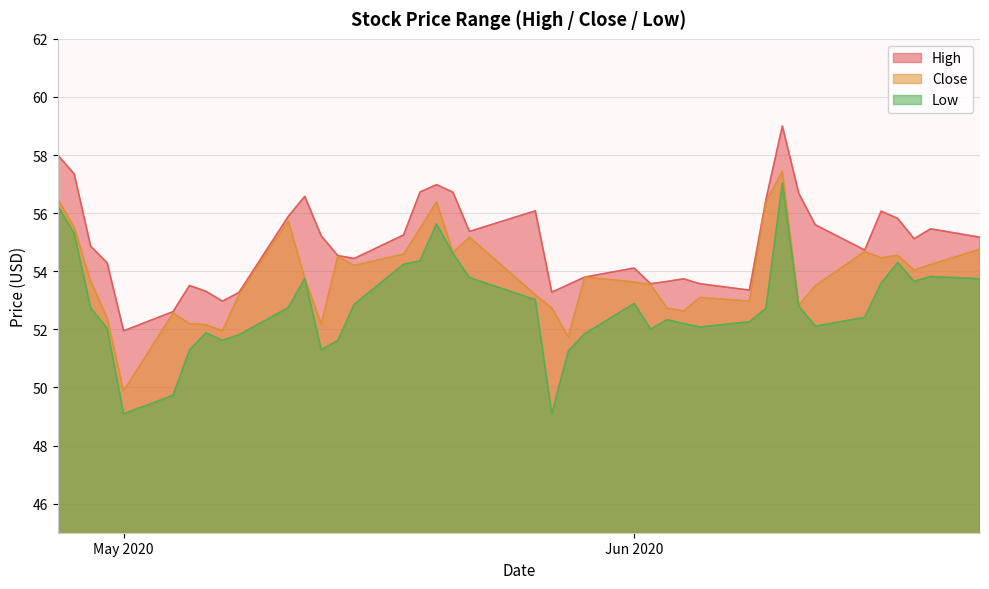

How many distinct data groups are displayed?

3